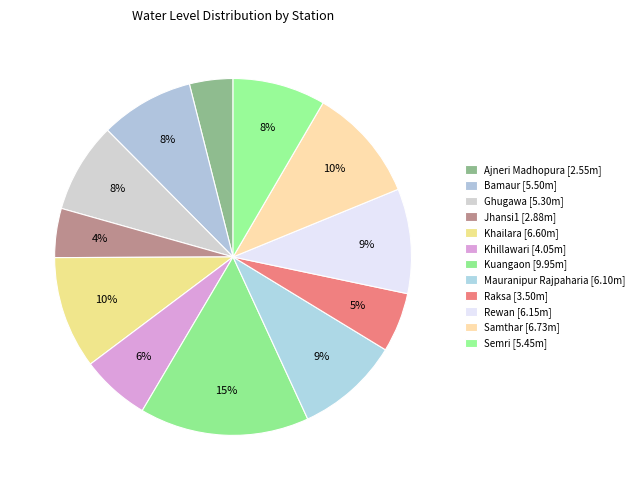

Which slice is the largest?

Kuangaon